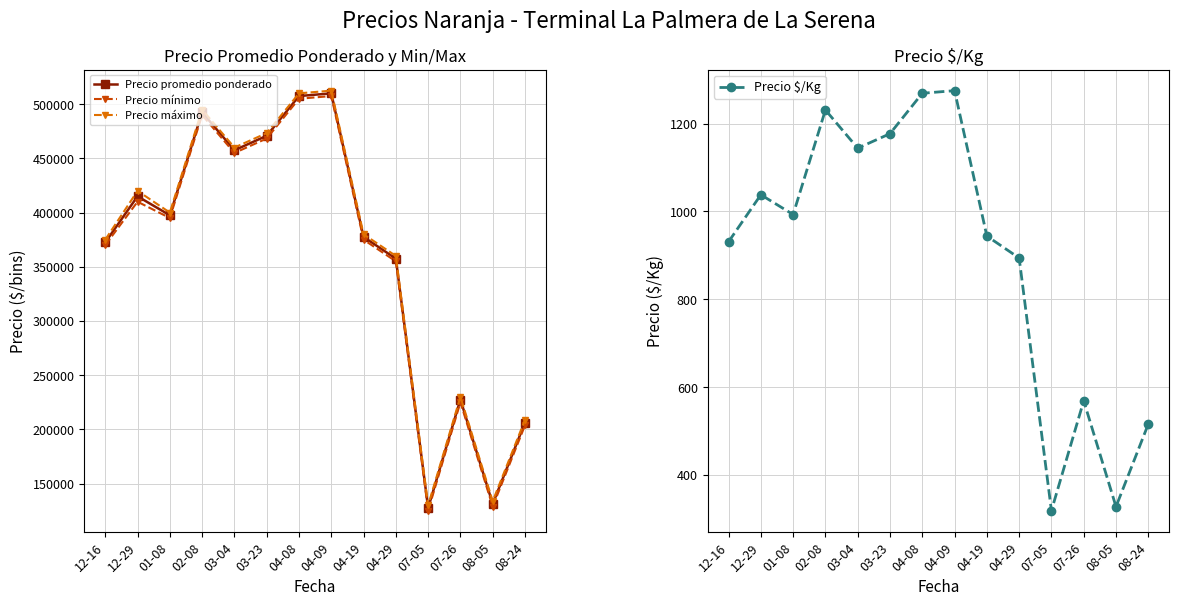

Which series has the widest spread of values?

Precio promedio ponderado